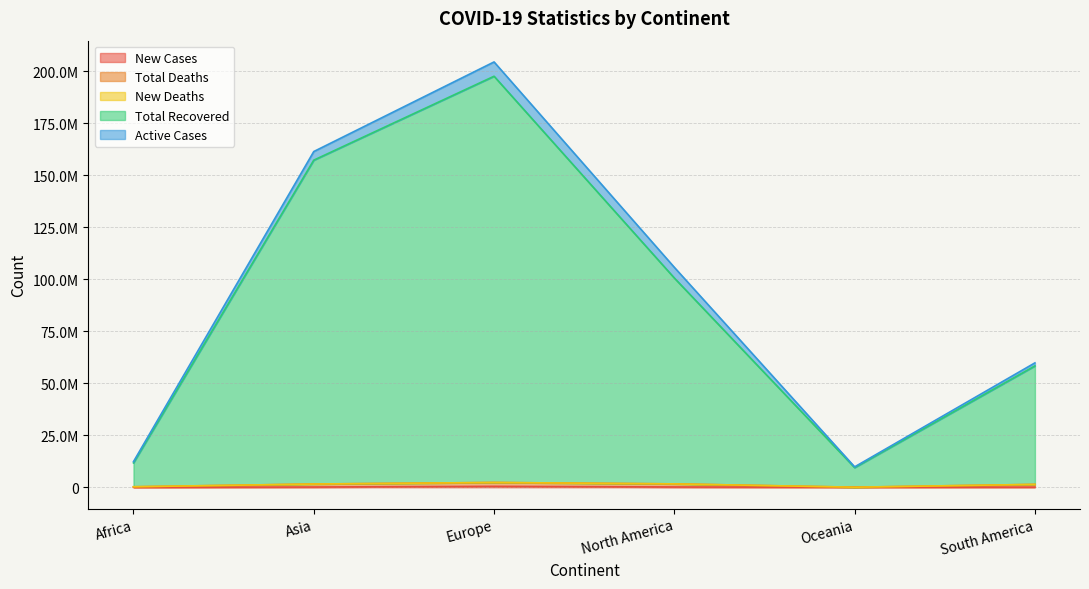

What is the sum of all Total Recovered values?

535132816